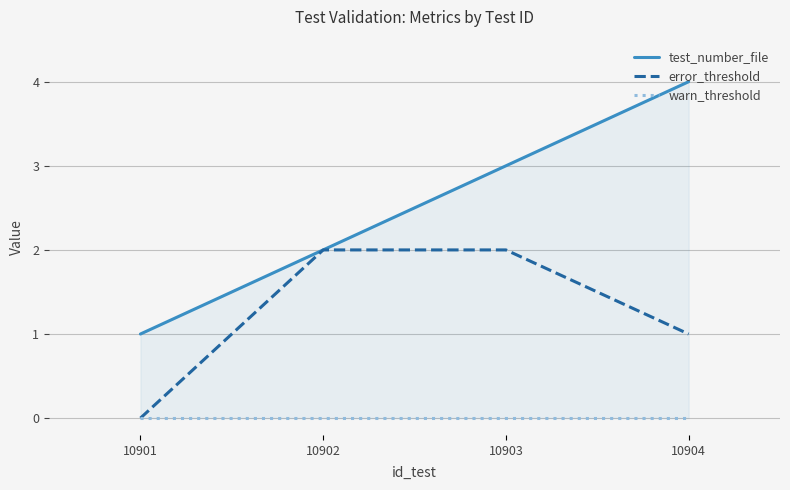

What is the sum of the error_threshold values at 10902 and 10904?

3